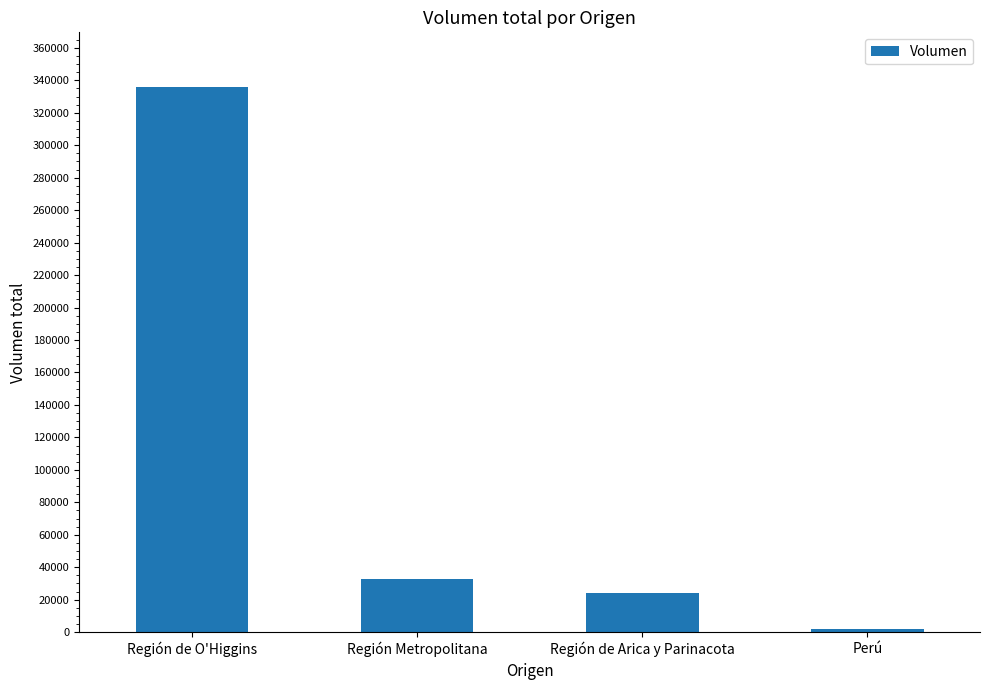

Approximately how many times larger is the value at Región Metropolitana compared to Región de Arica y Parinacota?

1.3